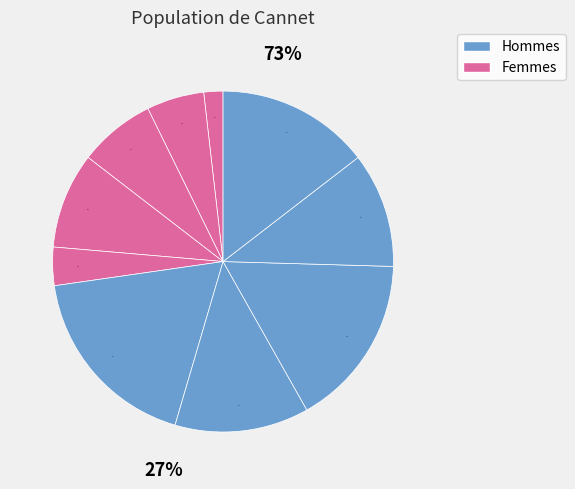

How many slices are in this pie chart?

10